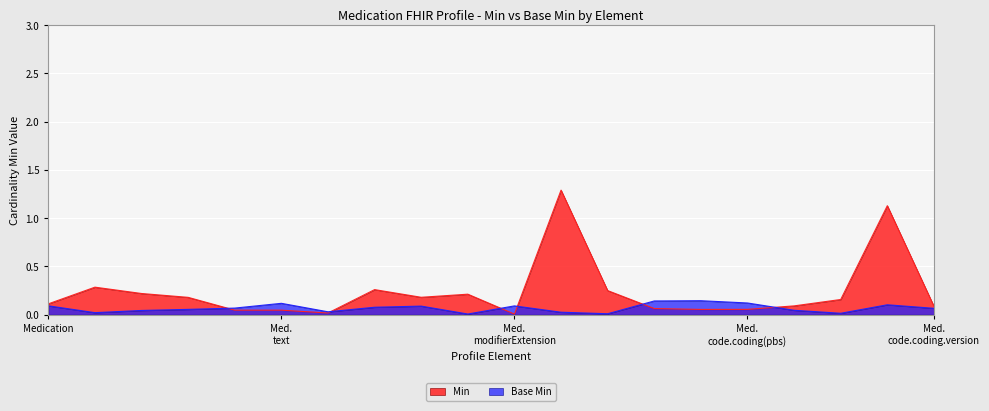

Rank the series by their average value, from lowest to highest.

Base Min, Min